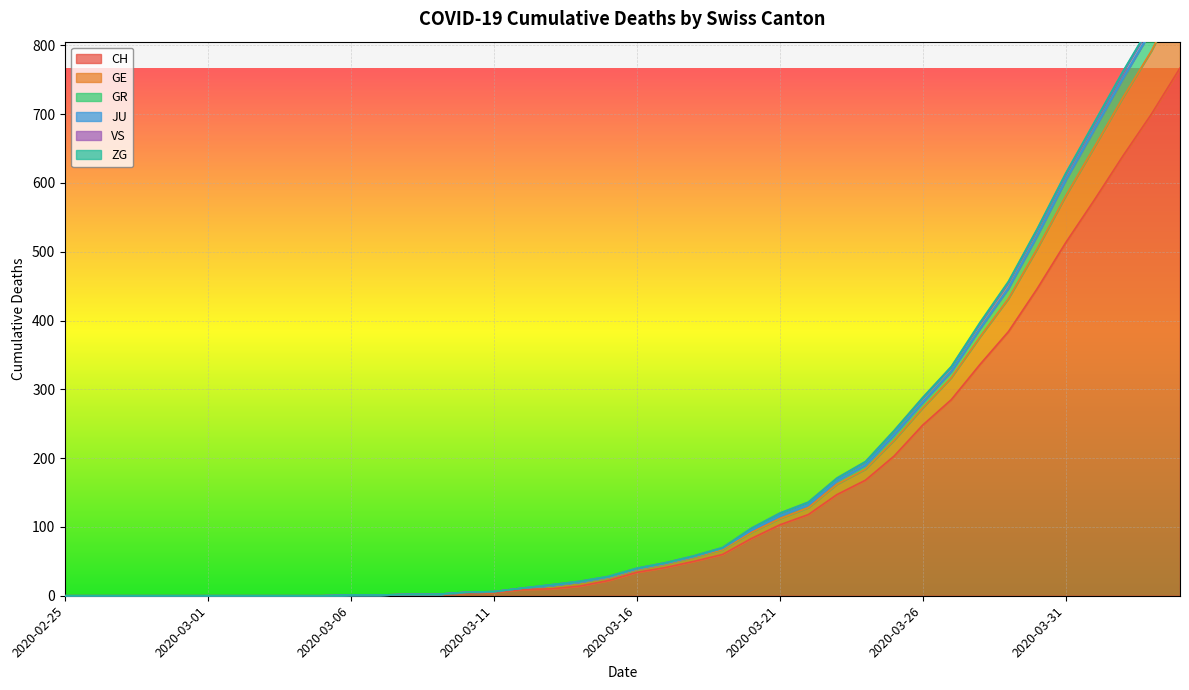

What is the sum of all CH values?

5970